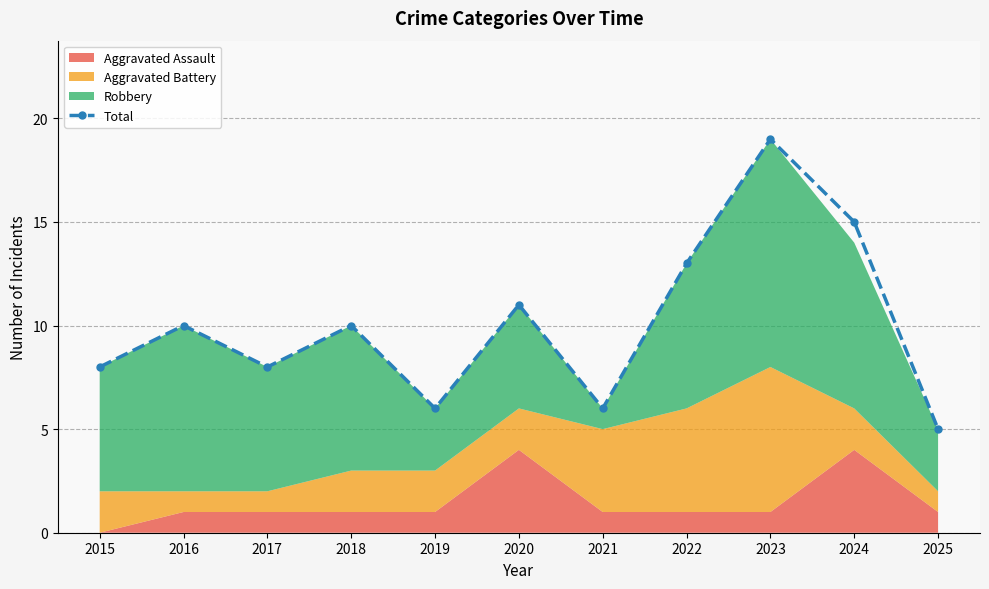

Reading left to right, what are all the values shown in this chart?

2015=8	2016=10	2017=8	2018=10	2019=6	2020=11	2021=6	2022=13	2023=19	2024=15	2025=5